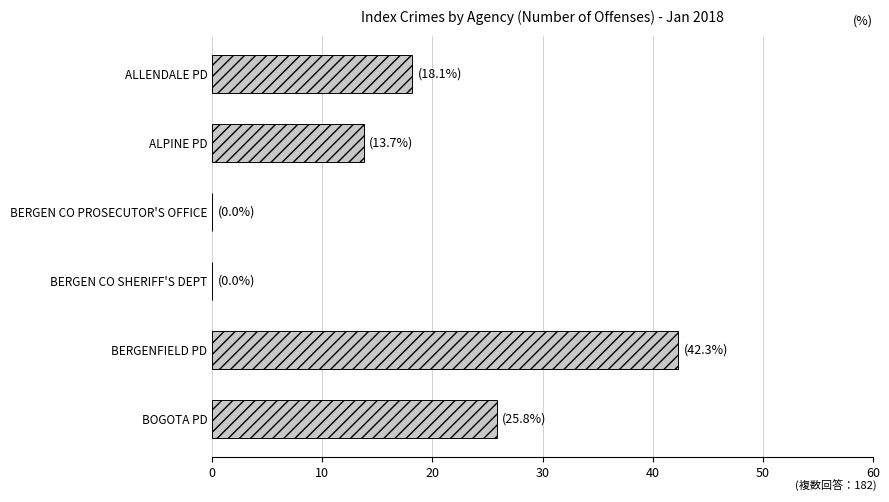

What is the sum of the values at BOGOTA PD and BERGEN CO SHERIFF'S DEPT?

25.8